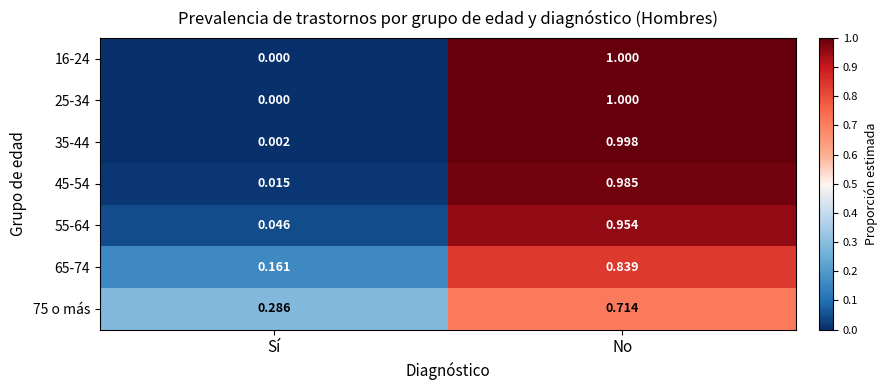

Where is 55-64 nearest to the value 0?

Sí